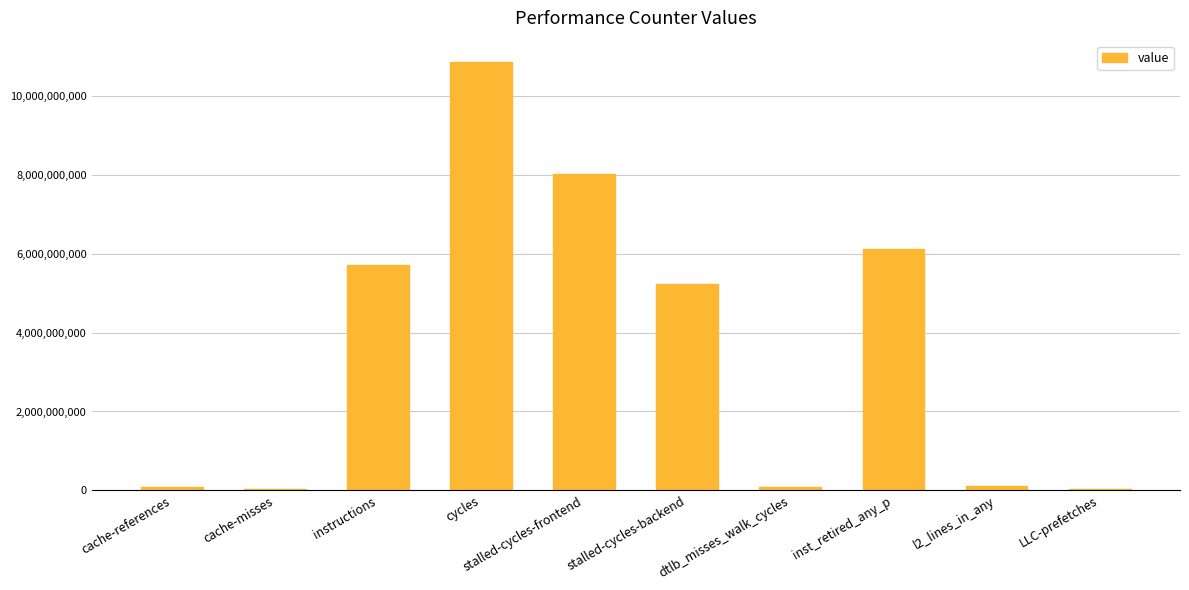

What is the maximum value shown in the chart?

10857714584